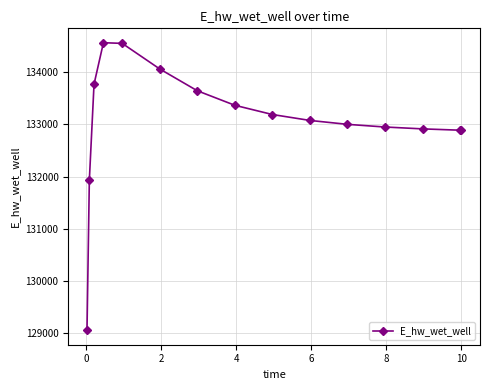

What is the difference between the maximum and minimum values?

5521.0